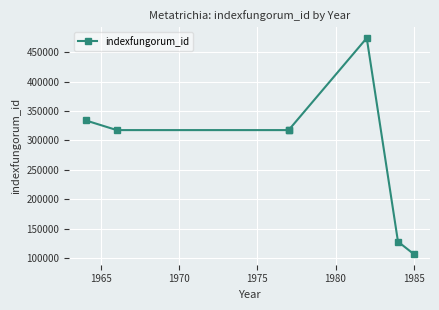

How many values are below 317605?

3